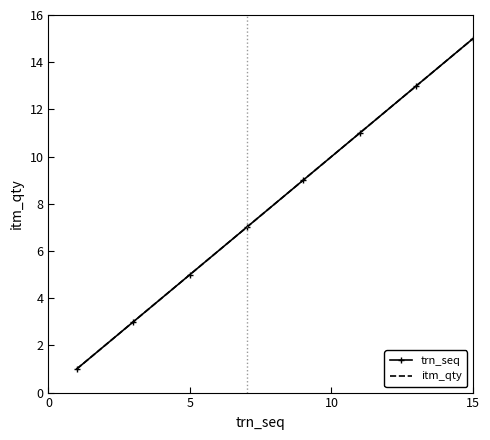

What is the minimum value shown in the chart?

1